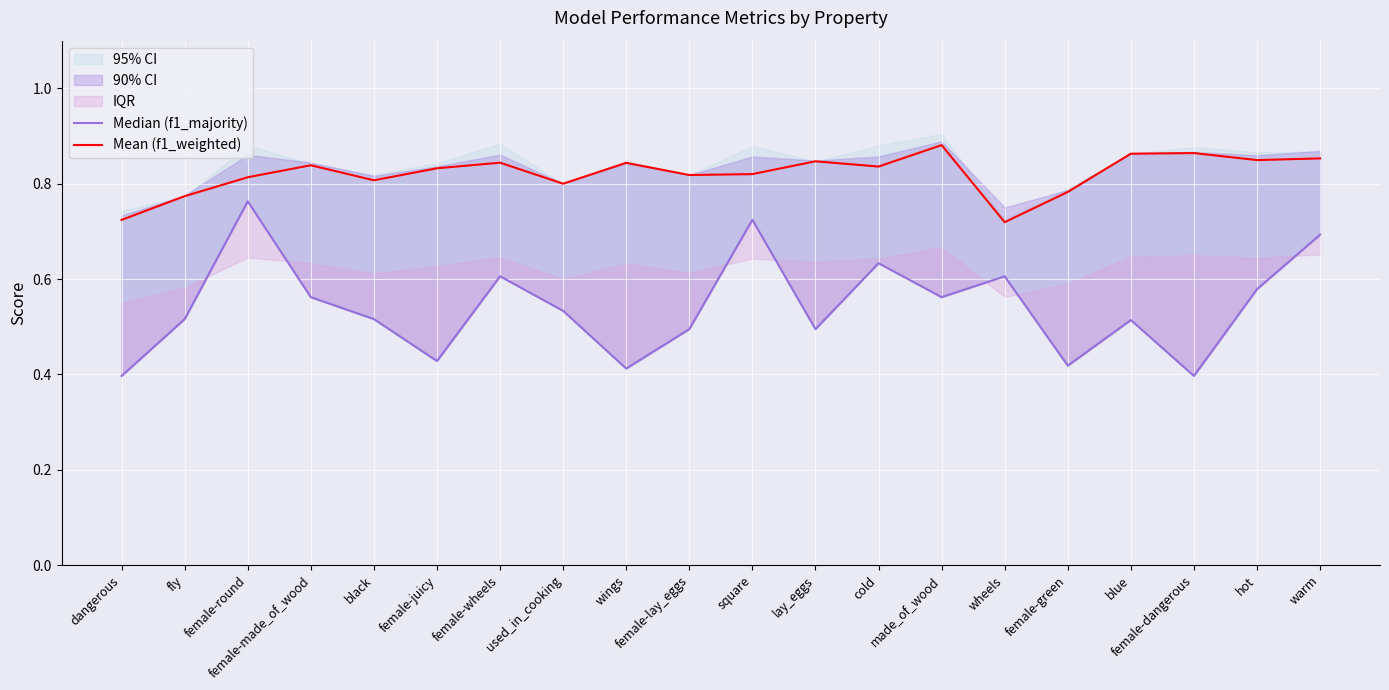

True or false: Median (f1_majority) and Mean (f1_weighted) intersect in this chart.

False